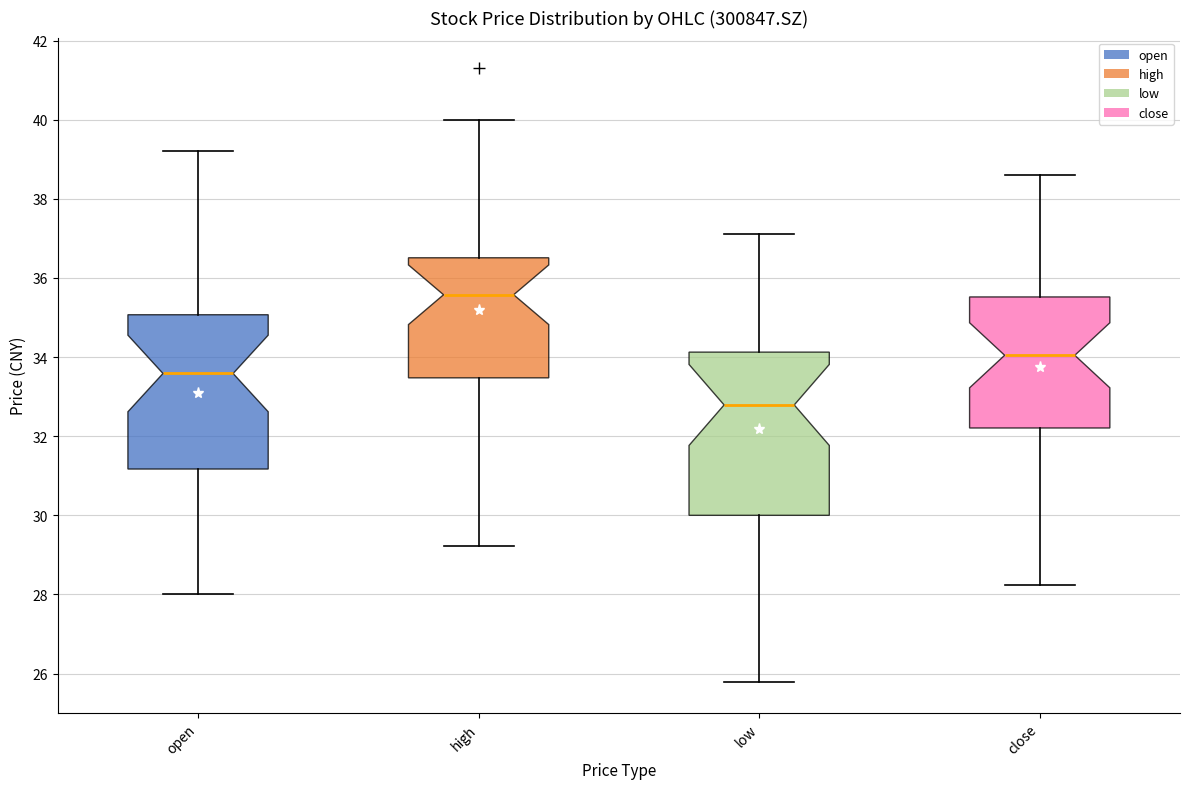

Reading left to right, transcribe this box plot: for each box, give where its median line is, the range the box spans, and where its two whiskers end, as read against the y-axis. The values are not printed on the chart, so give them approximately, as read against the axis.

open: median 33.6, box 31.2 to 35.0, whiskers 28.0 to 39.2
high: median 35.6, box 33.4 to 36.6, whiskers 29.2 to 40.0
low: median 32.8, box 30.0 to 34.2, whiskers 25.8 to 37.2
close: median 34.0, box 32.2 to 35.6, whiskers 28.2 to 38.6